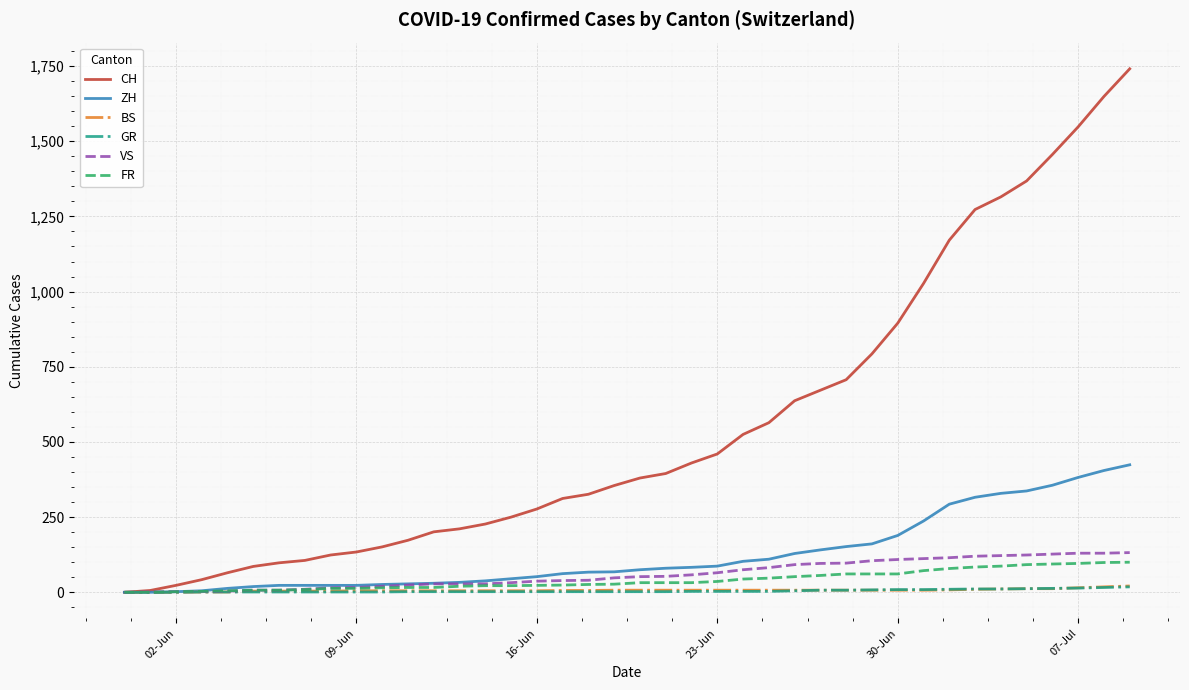

Which series has the largest total across all categories?

CH